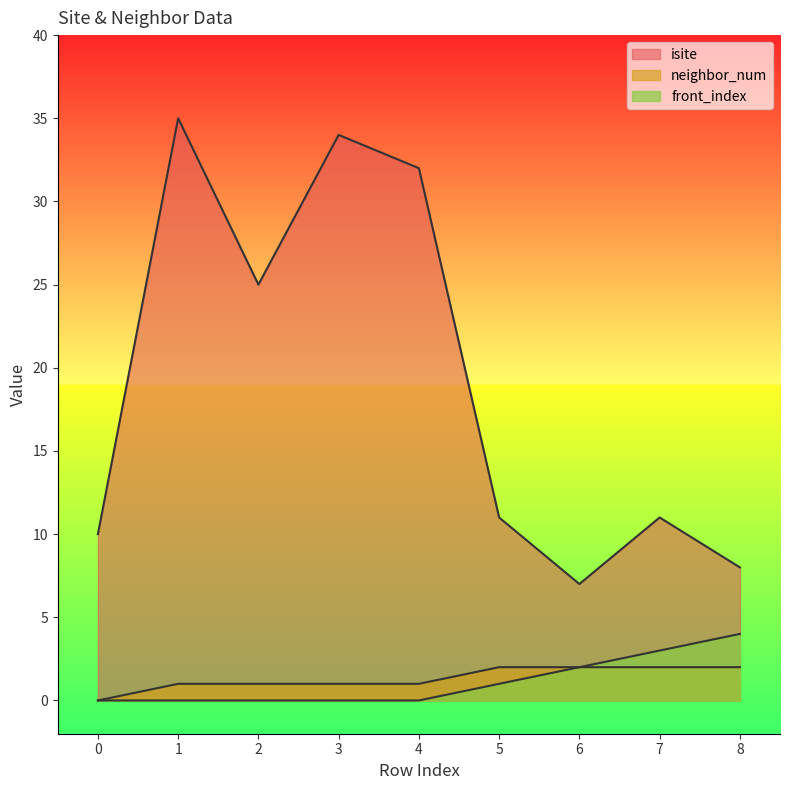

List the labels in order of front_index value, smallest first.

0, 1, 2, 3, 4, 5, 6, 7, 8